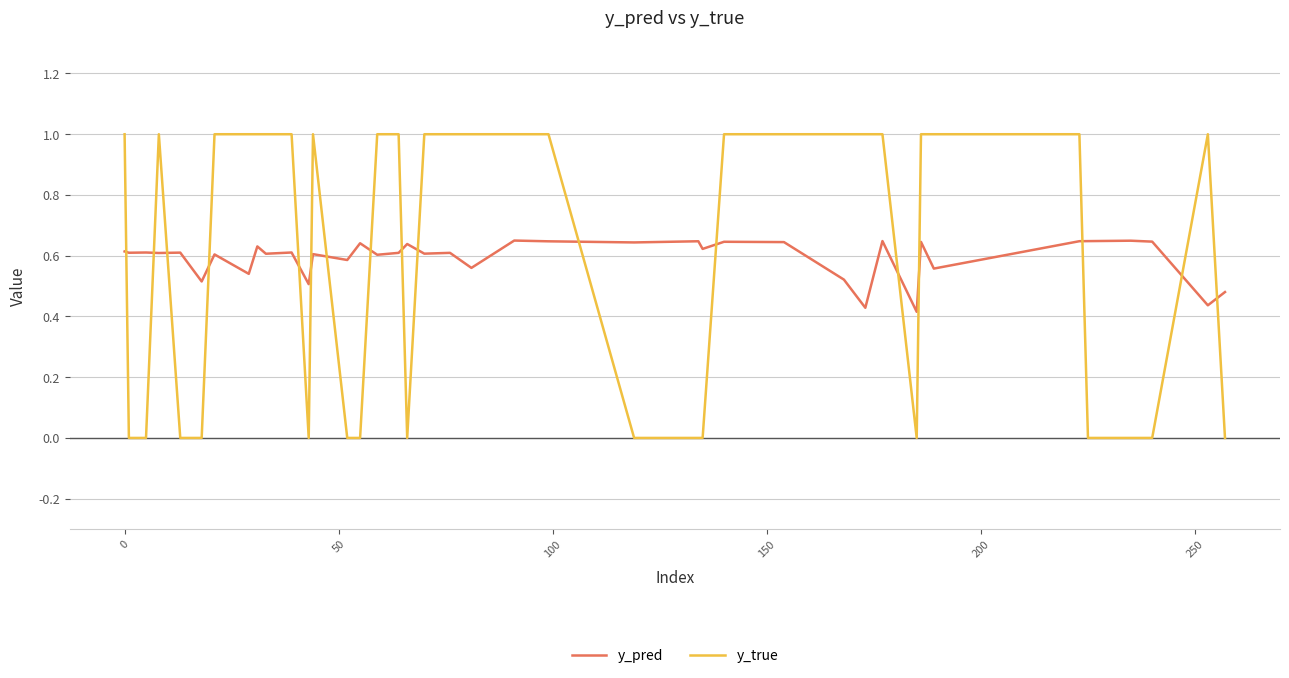

Rank the series by their maximum value, from highest to lowest.

y_true, y_pred